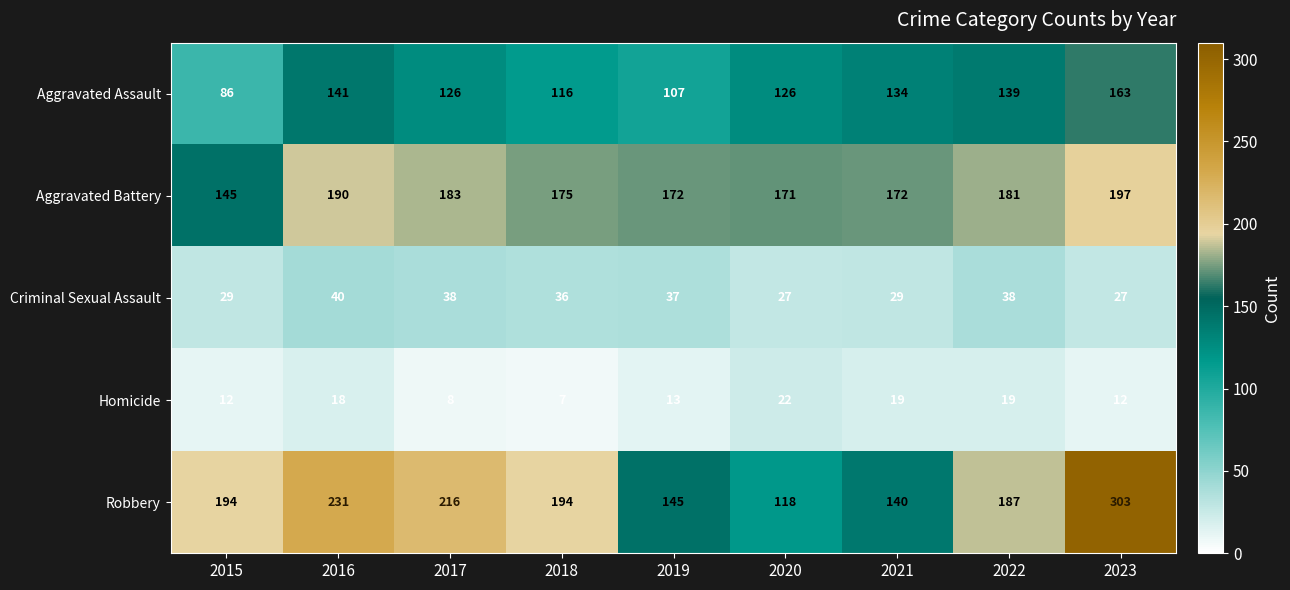

What is the sum of all Aggravated Battery values?

1586